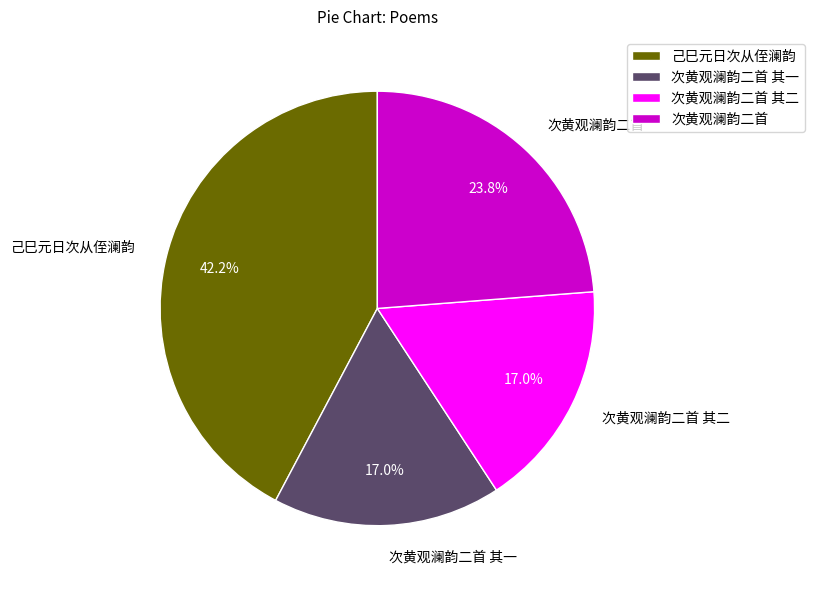

How many slices are in this pie chart?

4